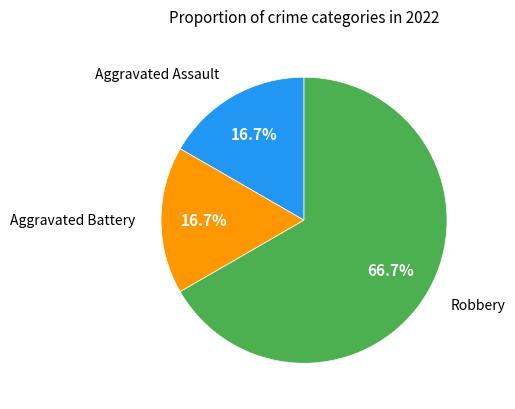

How many slices are in this pie chart?

3